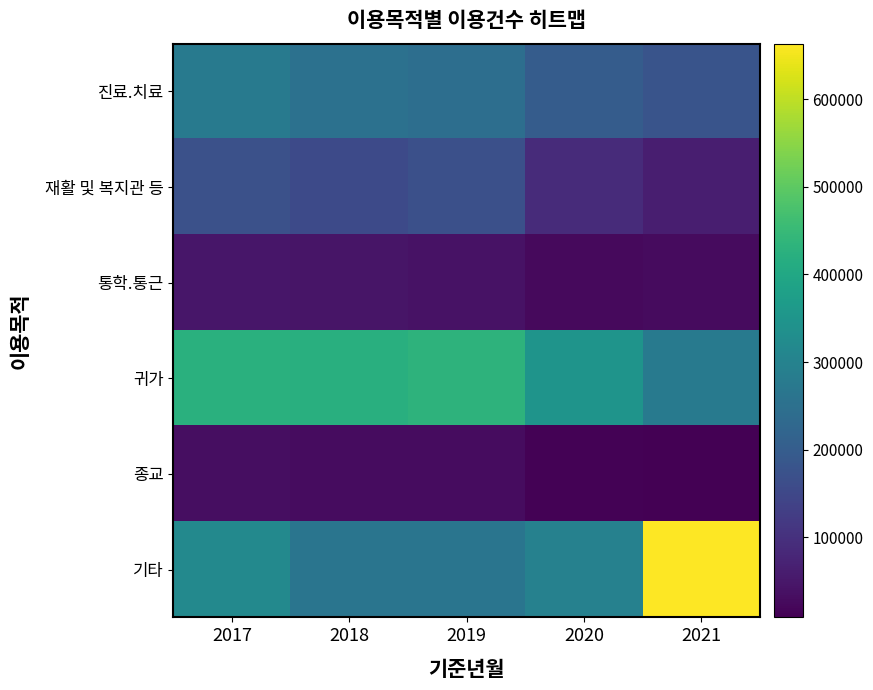

Reading left to right, extract all data points from this chart.

진료.치료: 2017=276558	2018=253751	2019=244615	2020=199319	2021=178706
재활 및 복지관 등: 2017=170358	2018=156861	2019=167285	2020=90231	2021=63220
통학.통근: 2017=48197	2018=46544	2019=41677	2020=25489	2021=27335
귀가: 2017=423716	2018=422558	2019=430870	2020=347139	2021=279322
종교: 2017=32107	2018=29549	2019=30368	2020=12449	2021=8723
기타: 2017=316239	2018=262161	2019=264238	2020=297562	2021=663273